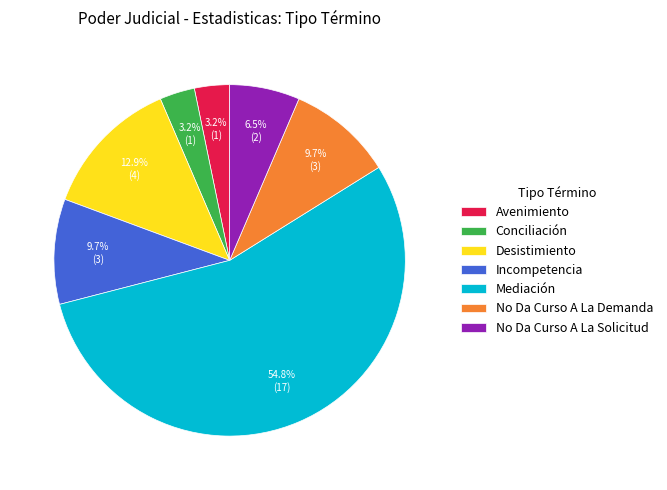

To the nearest percent, what is the combined percentage of Desistimiento and Avenimiento?

16%